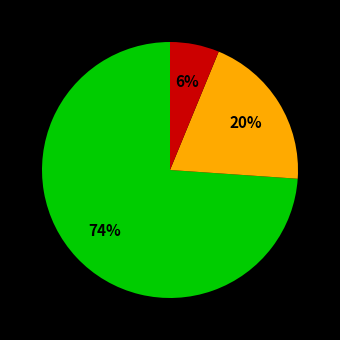

Is there any slice that represents more than half of the pie?

Yes